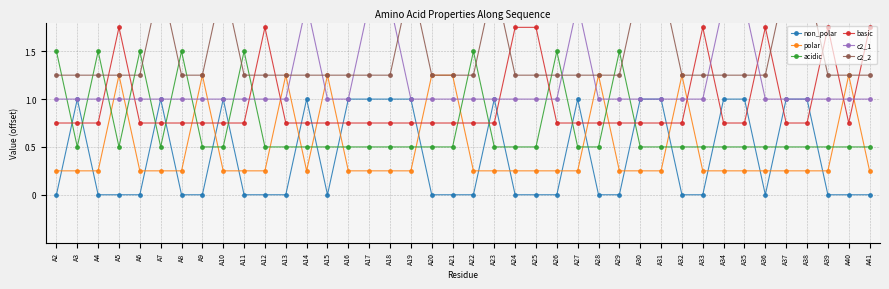

True or false: c2_1 and non_polar intersect in this chart.

False